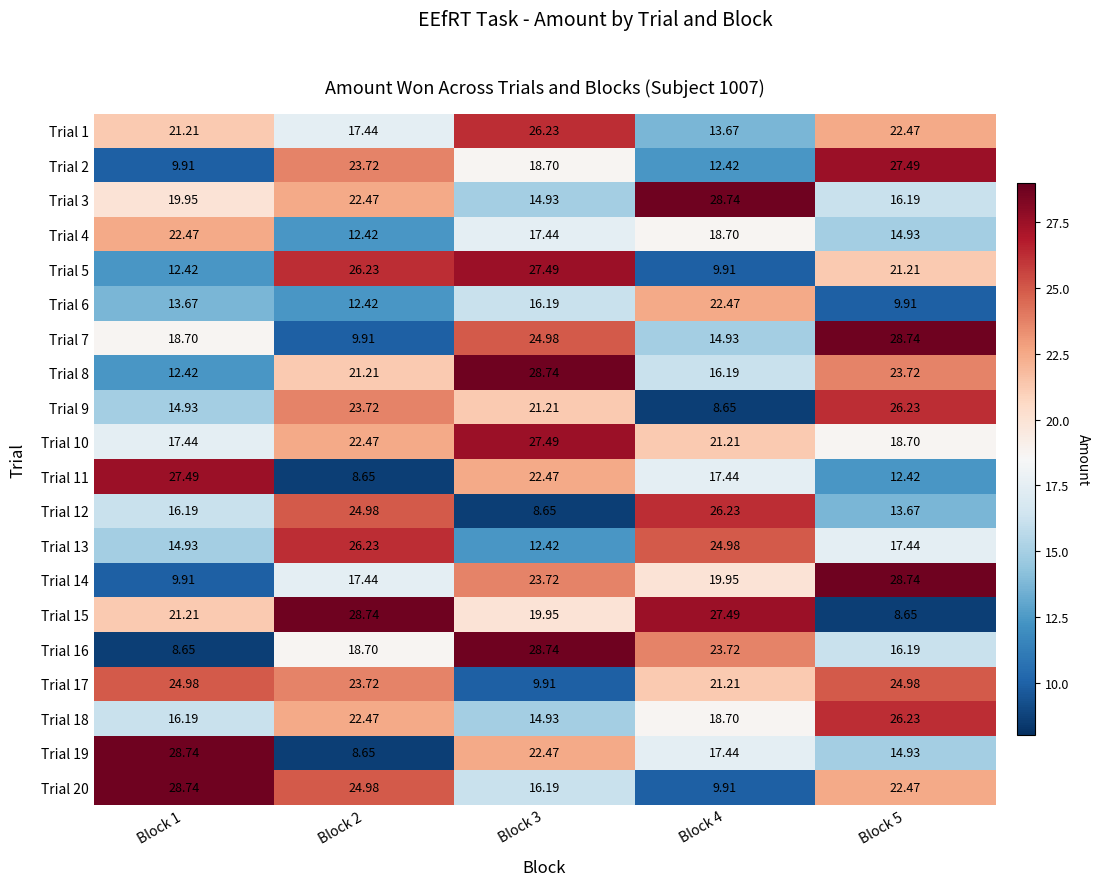

Is the value of Trial 7 at Block 2 greater than the value of Trial 15 at Block 3?

No